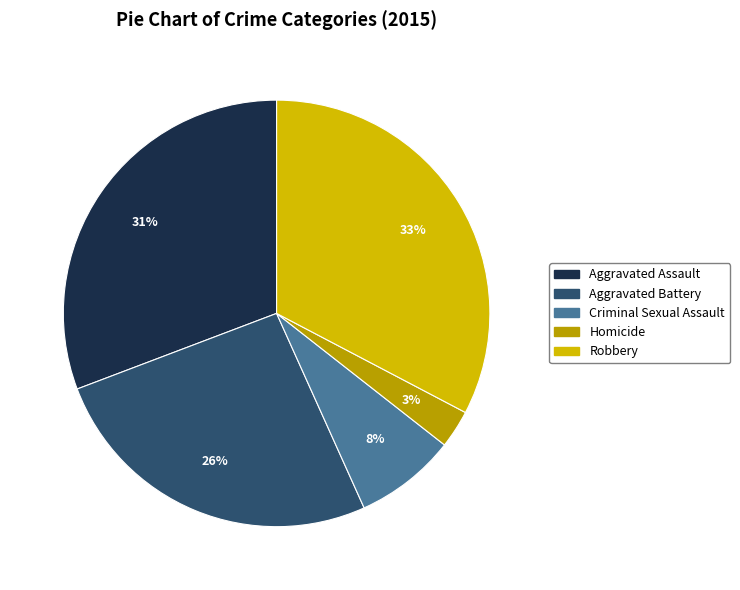

How many segments does this pie chart have?

5